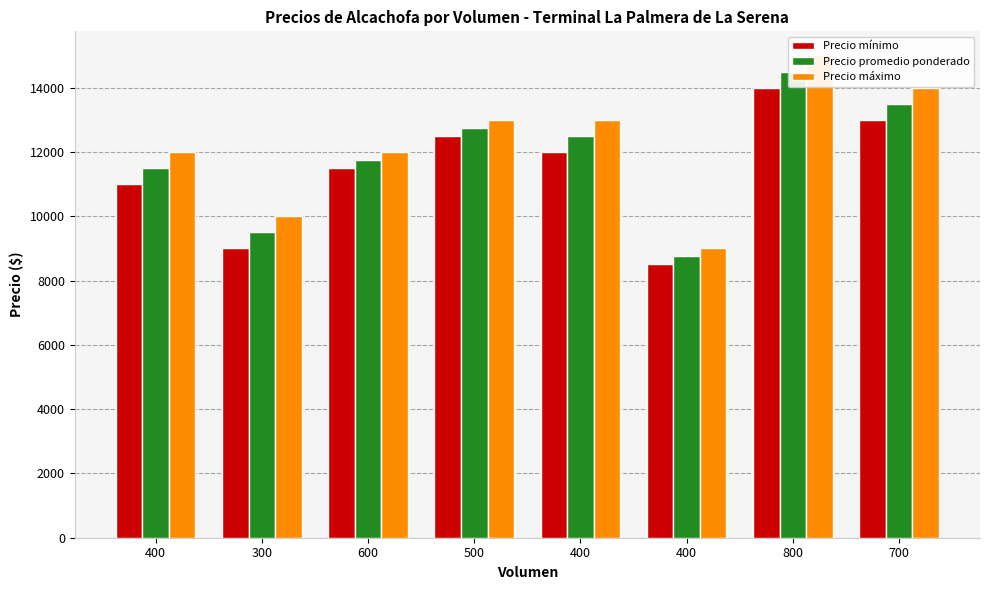

At which category is the sum across all series the highest?

800